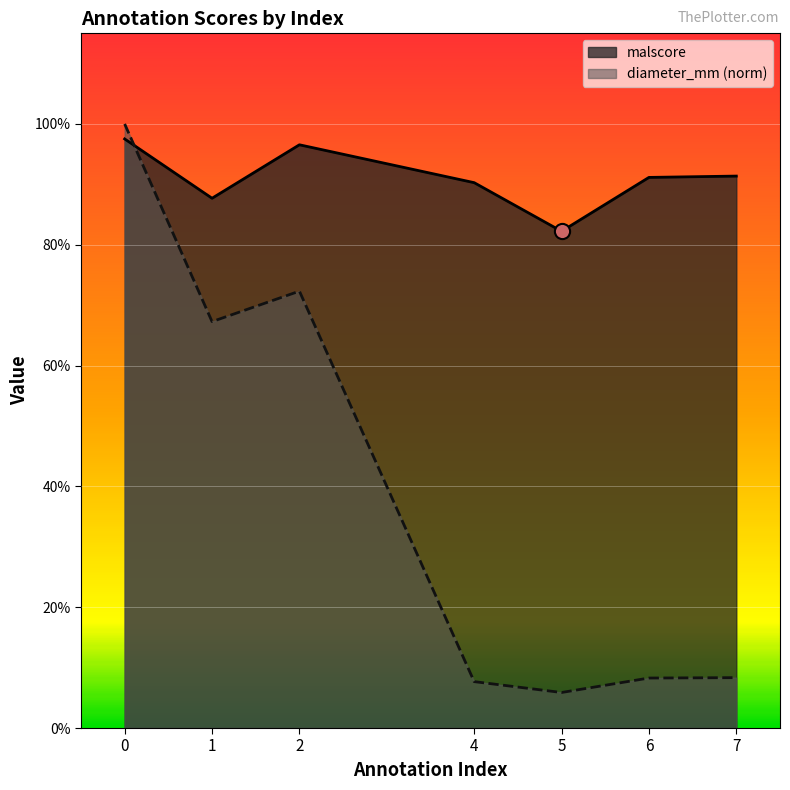

At how many categories does at least one series exceed 0?

7